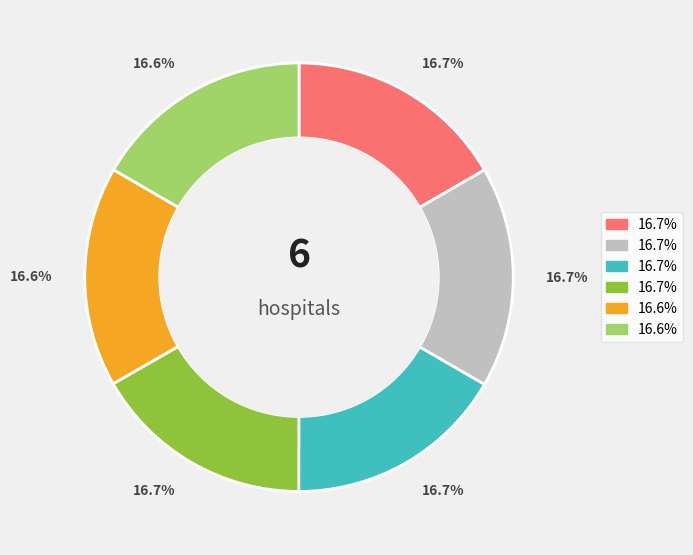

Is there any slice that represents more than half of the pie?

No